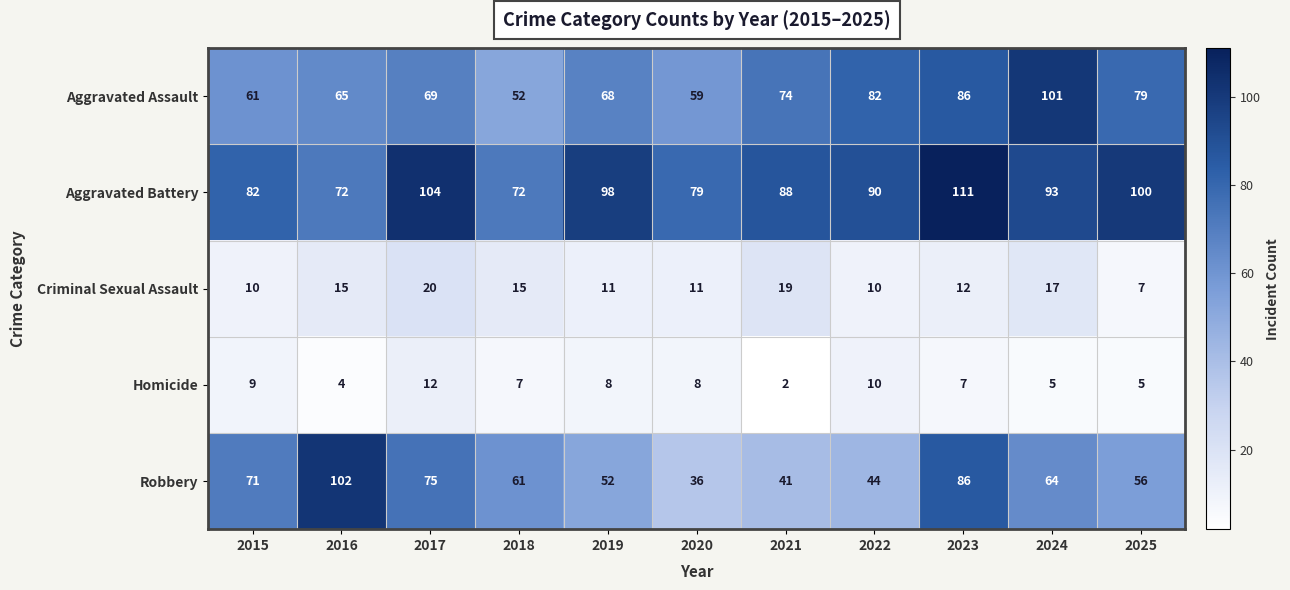

How many distinct data groups are displayed?

5